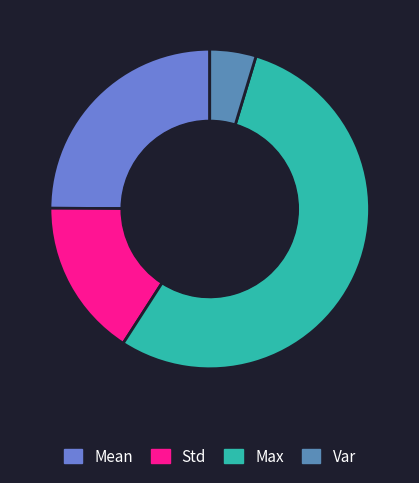

Count the number of slices in the pie.

4